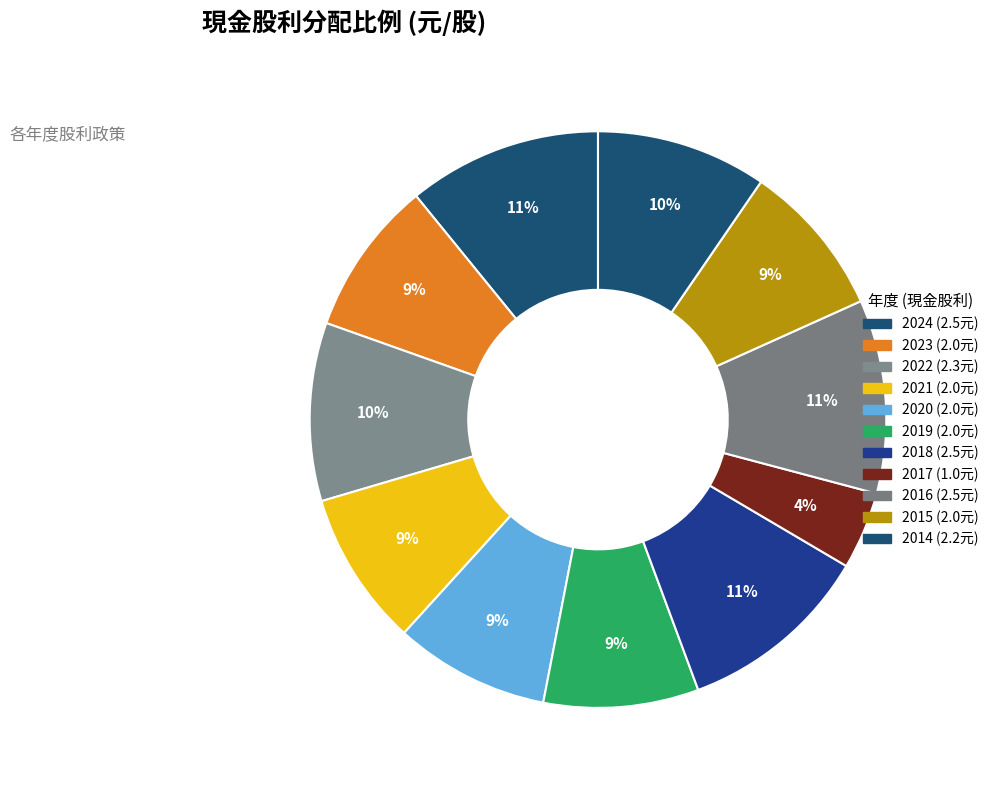

Count the number of slices in the pie.

11